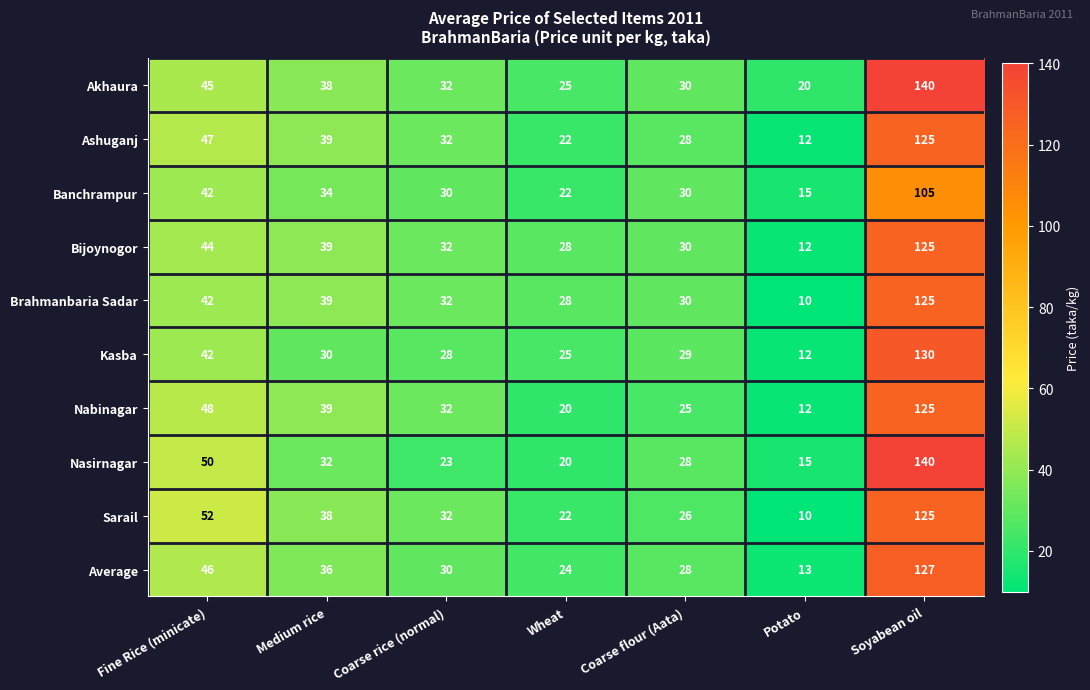

How many series are shown in this chart?

10